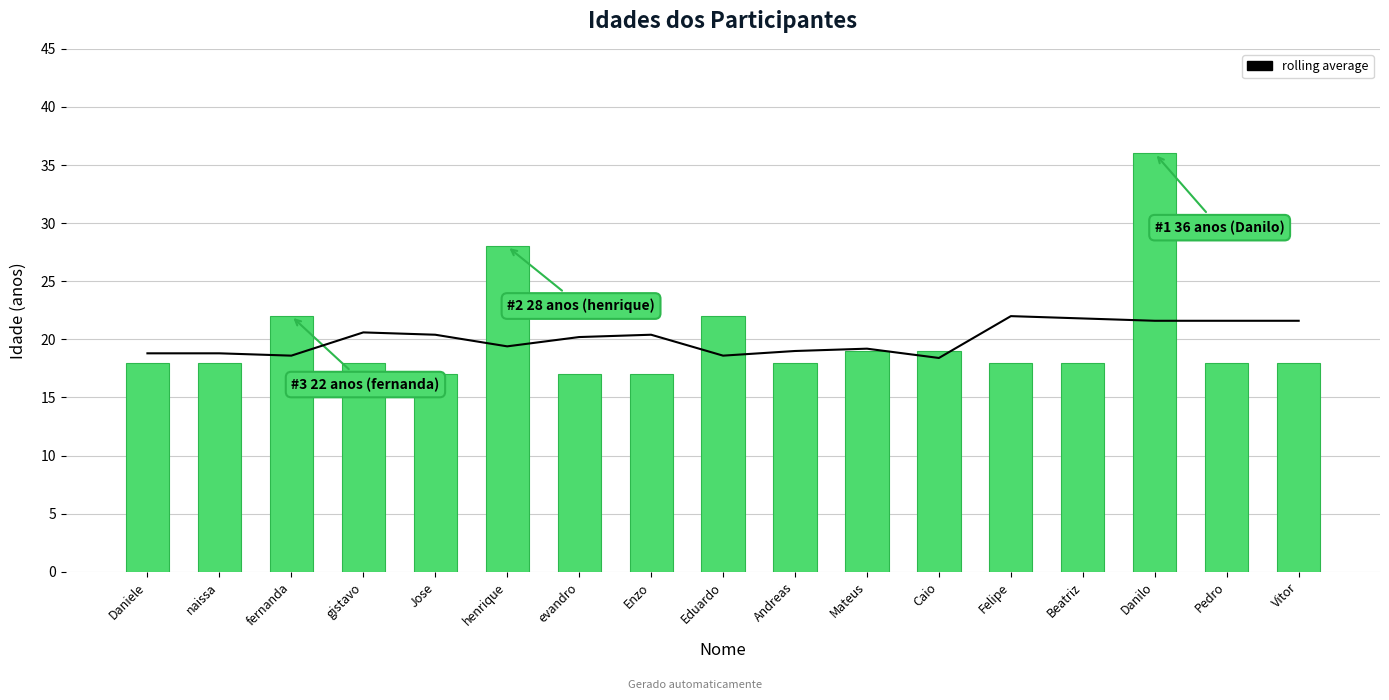

Reading left to right, what are all the values shown in this chart?

rolling average: Daniele=18.8	naissa=18.8	fernanda=18.6	gistavo=20.6	Jose=20.4	henrique=19.4	evandro=20.2	Enzo=20.4	Eduardo=18.6	Andreas=19.0	Mateus=19.2	Caio=18.4	Felipe=22.0	Beatriz=21.8	Danilo=21.6	Pedro=21.6	Vitor=21.6
idade: Daniele=18.0	naissa=18.0	fernanda=22.0	gistavo=18.0	Jose=17.0	henrique=28.0	evandro=17.0	Enzo=17.0	Eduardo=22.0	Andreas=18.0	Mateus=19.0	Caio=19.0	Felipe=18.0	Beatriz=18.0	Danilo=36.0	Pedro=18.0	Vitor=18.0